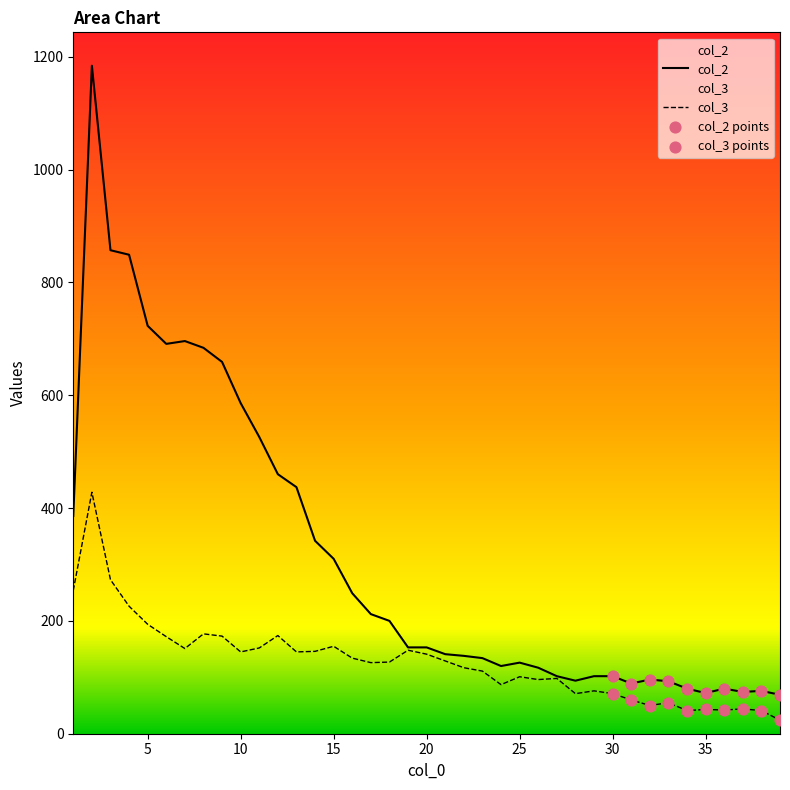

Which series has the largest total across all categories?

col_2